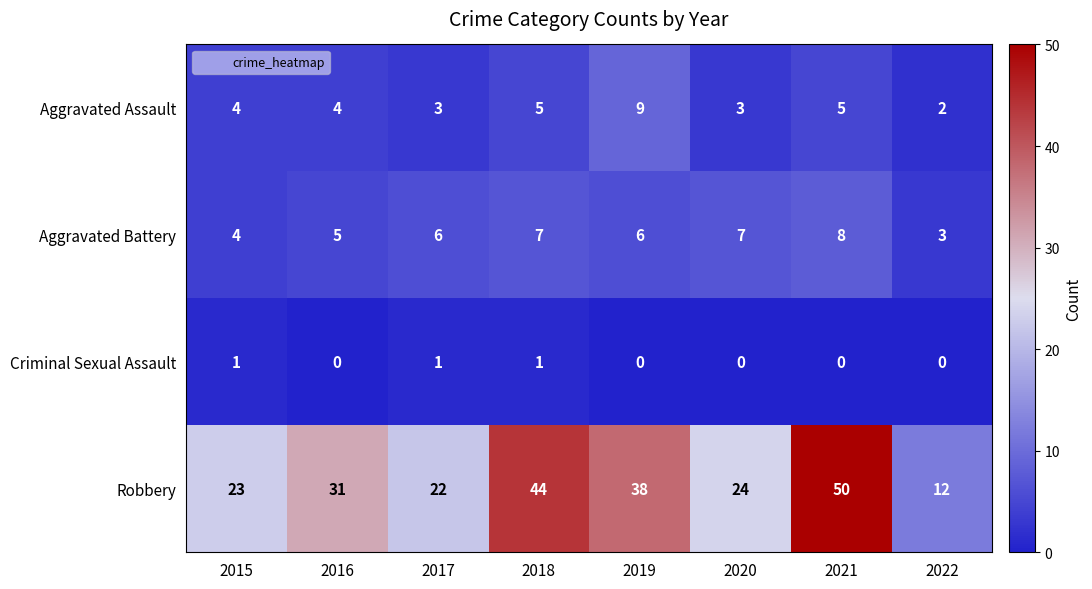

What is the difference between the highest and lowest values at 2021?

50